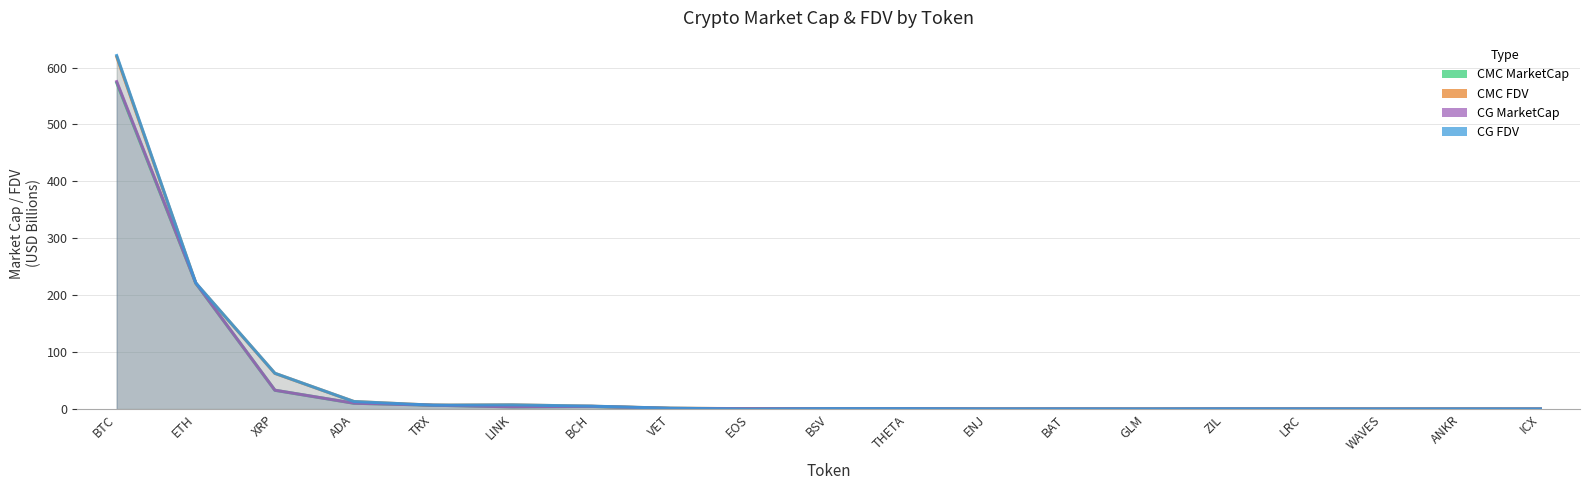

What is the sum of the CG_MarketCap values at LRC and WAVES?

0.5